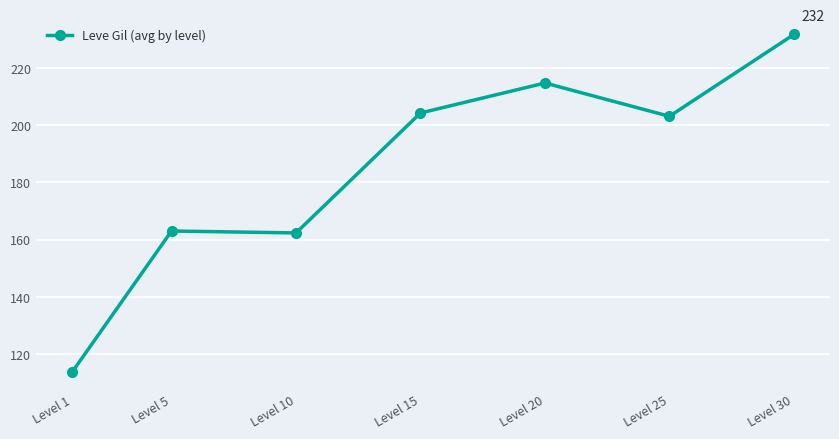

How many series are shown in this chart?

1